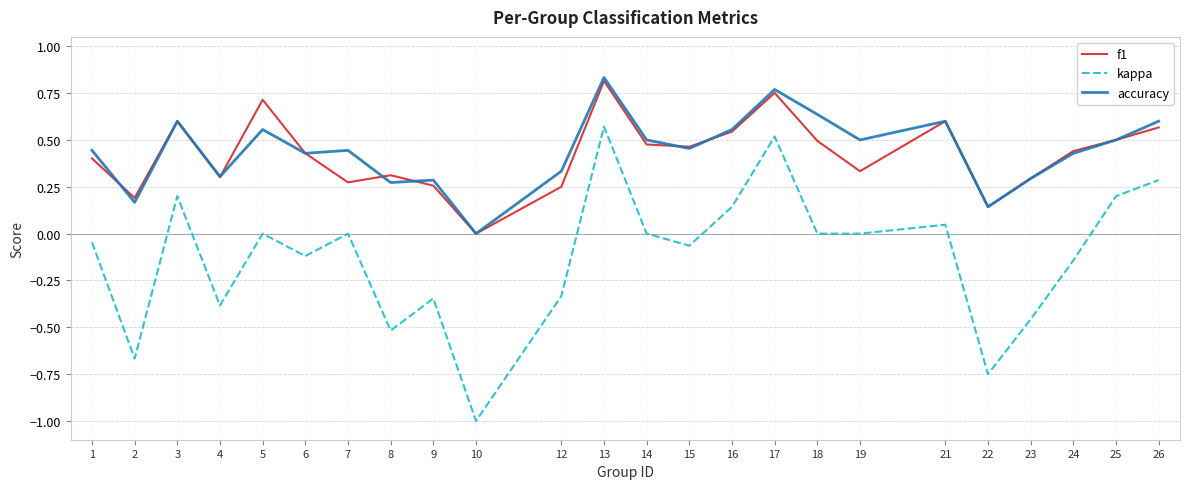

Where is the first local minimum for accuracy?

2